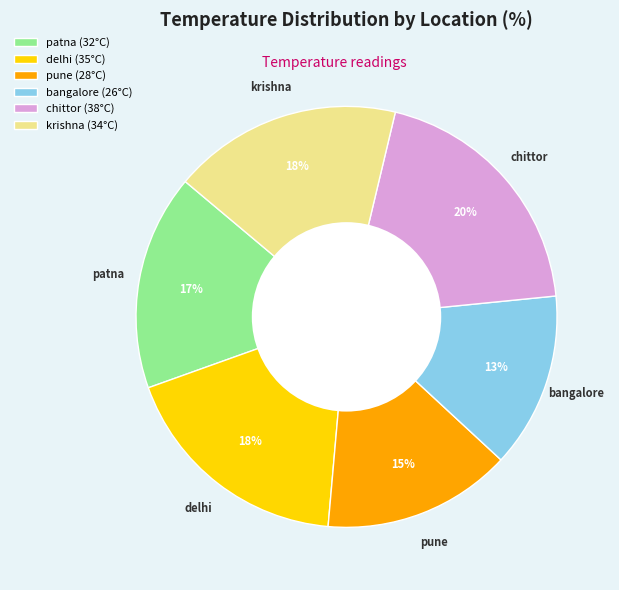

Which has a higher value, bangalore (26°C) or pune (28°C)?

pune (28°C)